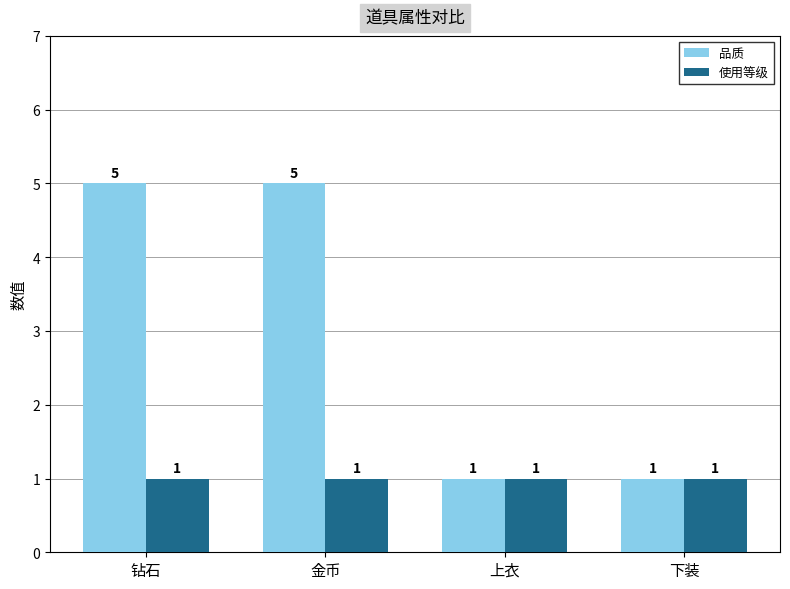

The value of 使用等级 at 下装 is 1. True or false?

True